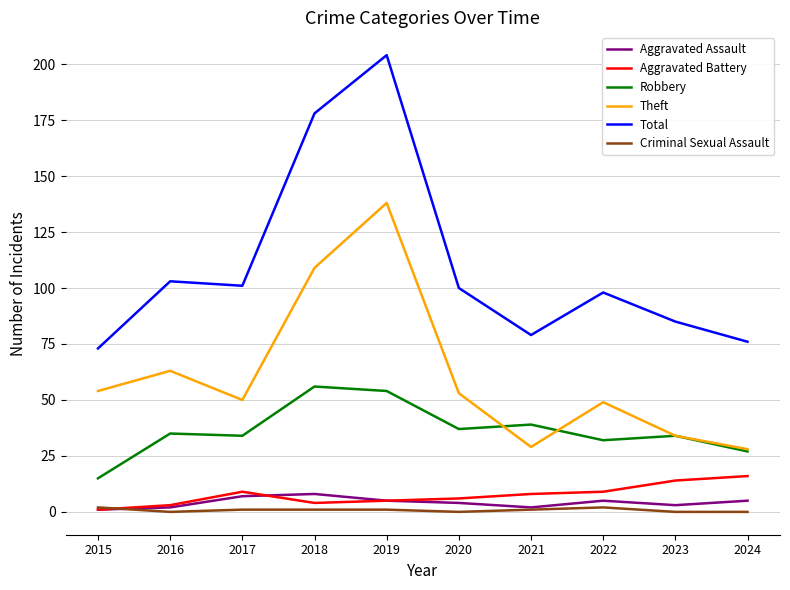

Reading right to left, transcribe all the data shown in this chart.

Aggravated Assault: 5	3	5	2	4	5	8	7	2	1
Aggravated Battery: 16	14	9	8	6	5	4	9	3	1
Robbery: 27	34	32	39	37	54	56	34	35	15
Theft: 28	34	49	29	53	138	109	50	63	54
Total: 76	85	98	79	100	204	178	101	103	73
Criminal Sexual Assault: 0	0	2	1	0	1	1	1	0	2